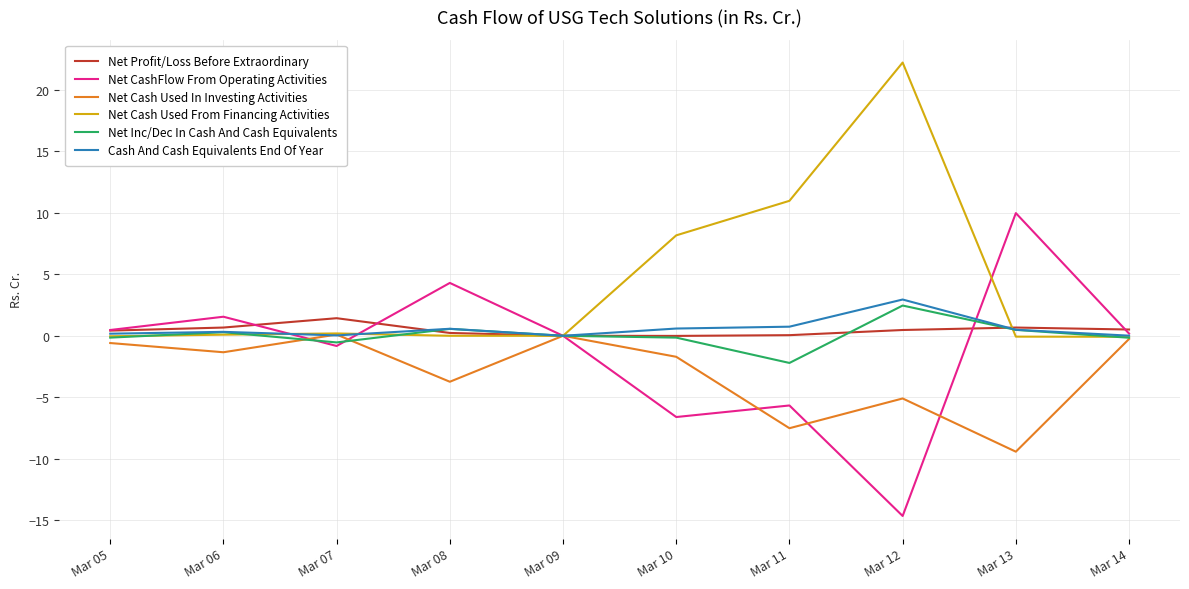

Between Mar 11 and Mar 12, which series saw the biggest shift?

Net Cash Used From Financing Activities